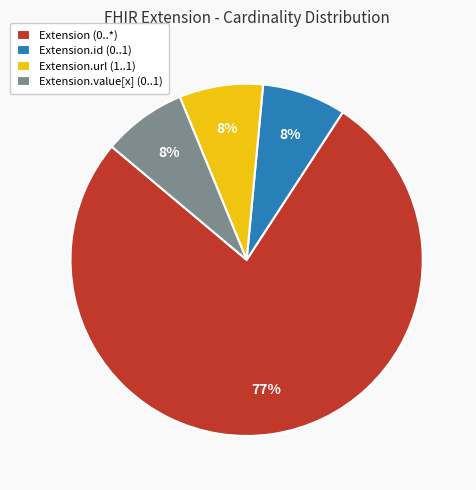

True or false: Extension.id (0..1) accounts for 8% of the total.

True